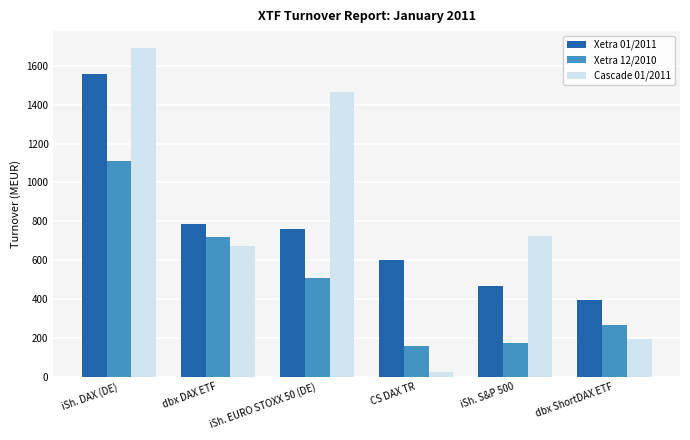

At which category does the chart reach its peak across all series?

iSh. DAX (DE)